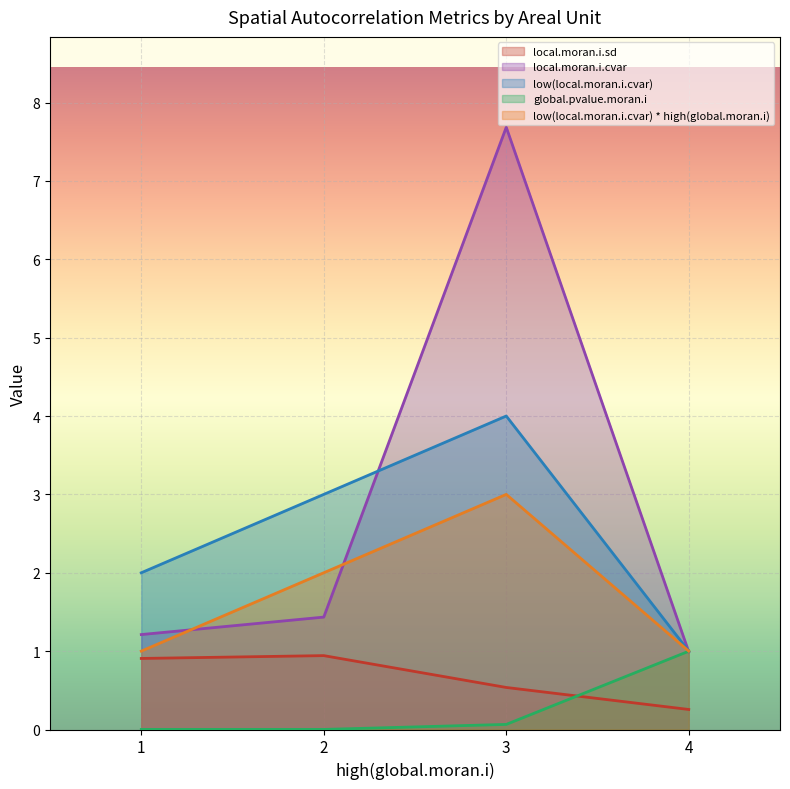

At which category does local.moran.i.cvar reach its first local peak?

3